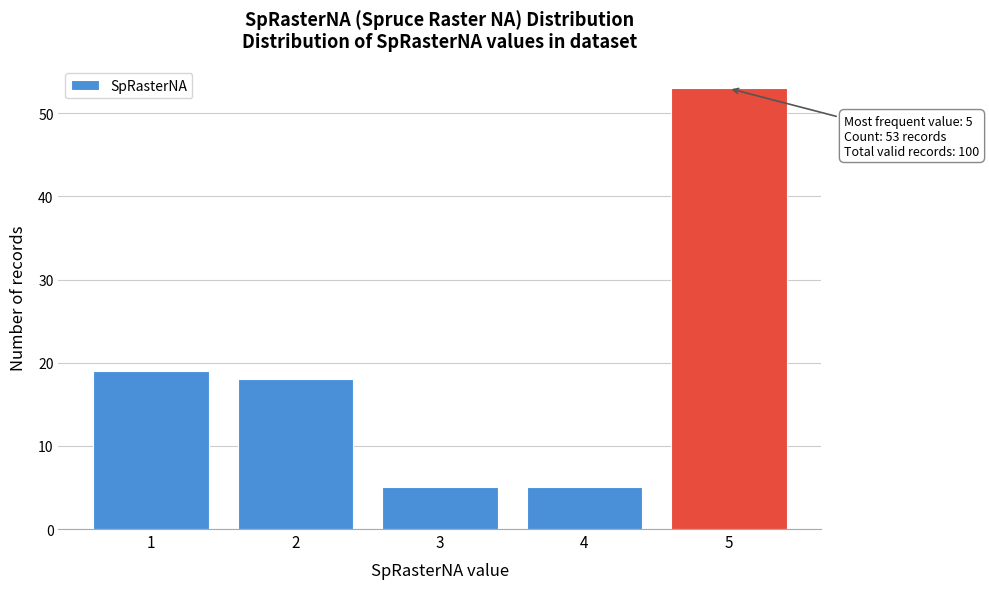

Over which range of the x-axis is the bar tallest?

4.5 to 5.5